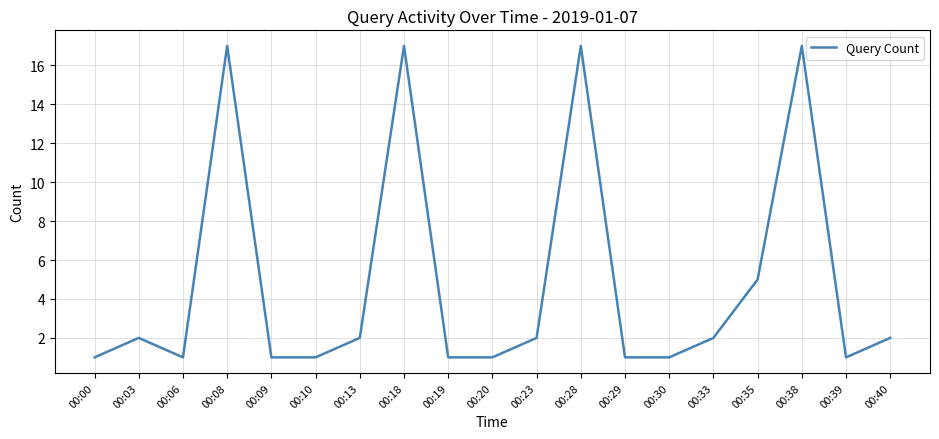

True or false: there are more than 1 points higher than both neighbors.

True